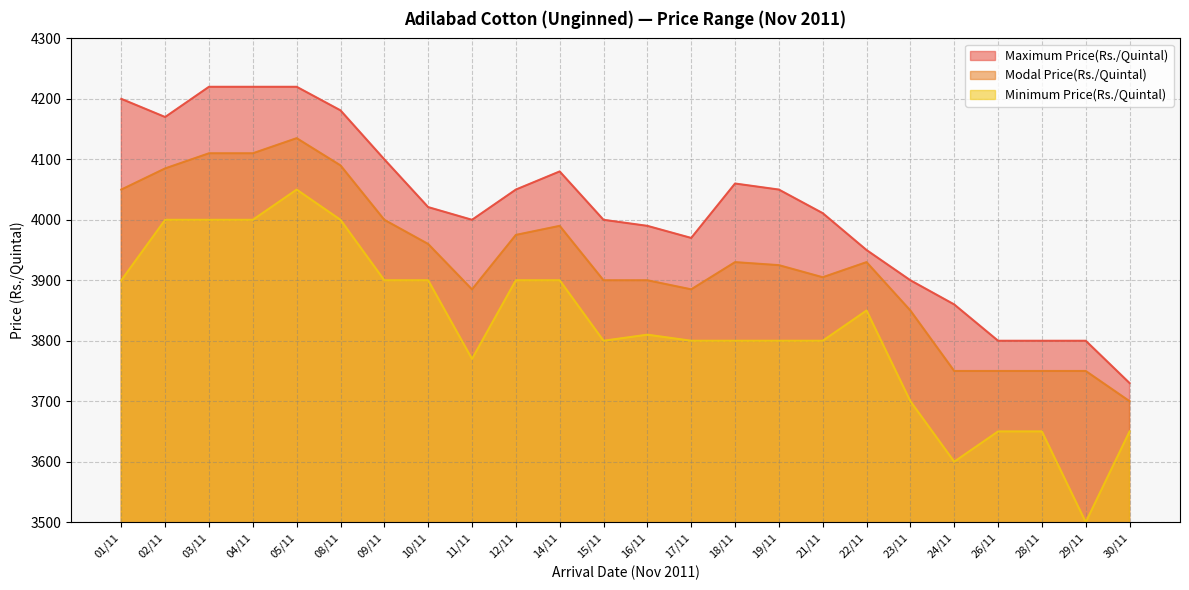

Reading left to right, extract all data points from this chart.

Maximum Price(Rs./Quintal): 01/11=4200	02/11=4170	03/11=4220	04/11=4220	05/11=4220	08/11=4181	09/11=4100	10/11=4021	11/11=4000	12/11=4050	14/11=4080	15/11=4000	16/11=3990	17/11=3970	18/11=4060	19/11=4050	21/11=4011	22/11=3950	23/11=3900	24/11=3860	26/11=3800	28/11=3800	29/11=3800	30/11=3730
Modal Price(Rs./Quintal): 01/11=4050	02/11=4085	03/11=4110	04/11=4110	05/11=4135	08/11=4090	09/11=4000	10/11=3960	11/11=3885	12/11=3975	14/11=3990	15/11=3900	16/11=3900	17/11=3885	18/11=3930	19/11=3925	21/11=3905	22/11=3930	23/11=3850	24/11=3750	26/11=3750	28/11=3750	29/11=3750	30/11=3700
Minimum Price(Rs./Quintal): 01/11=3900	02/11=4000	03/11=4000	04/11=4000	05/11=4050	08/11=4000	09/11=3900	10/11=3900	11/11=3770	12/11=3900	14/11=3900	15/11=3800	16/11=3810	17/11=3800	18/11=3800	19/11=3800	21/11=3800	22/11=3850	23/11=3700	24/11=3600	26/11=3650	28/11=3650	29/11=3500	30/11=3650